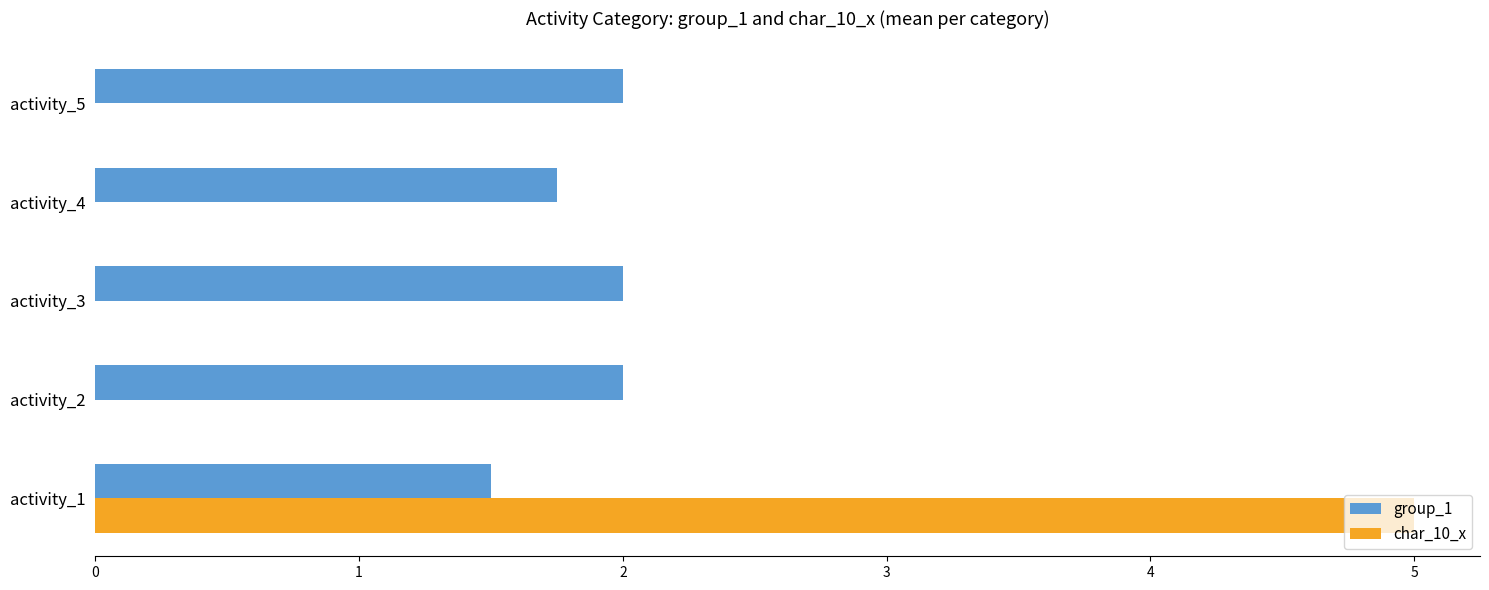

Which series has the largest total across all categories?

group_1